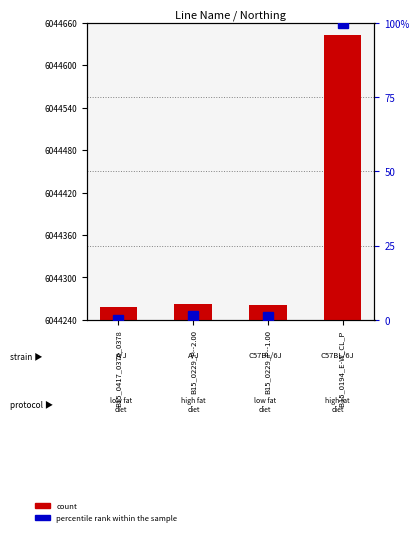

The chart shows a value of 23.0 at B15_0229_P--2.00. True or false?

True